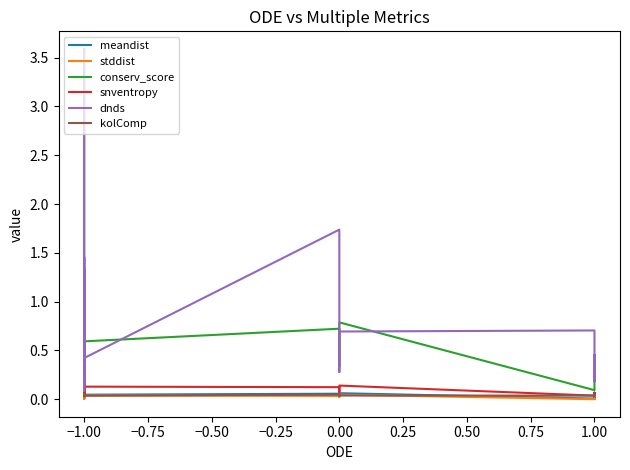

Which series has the widest spread of values?

dnds